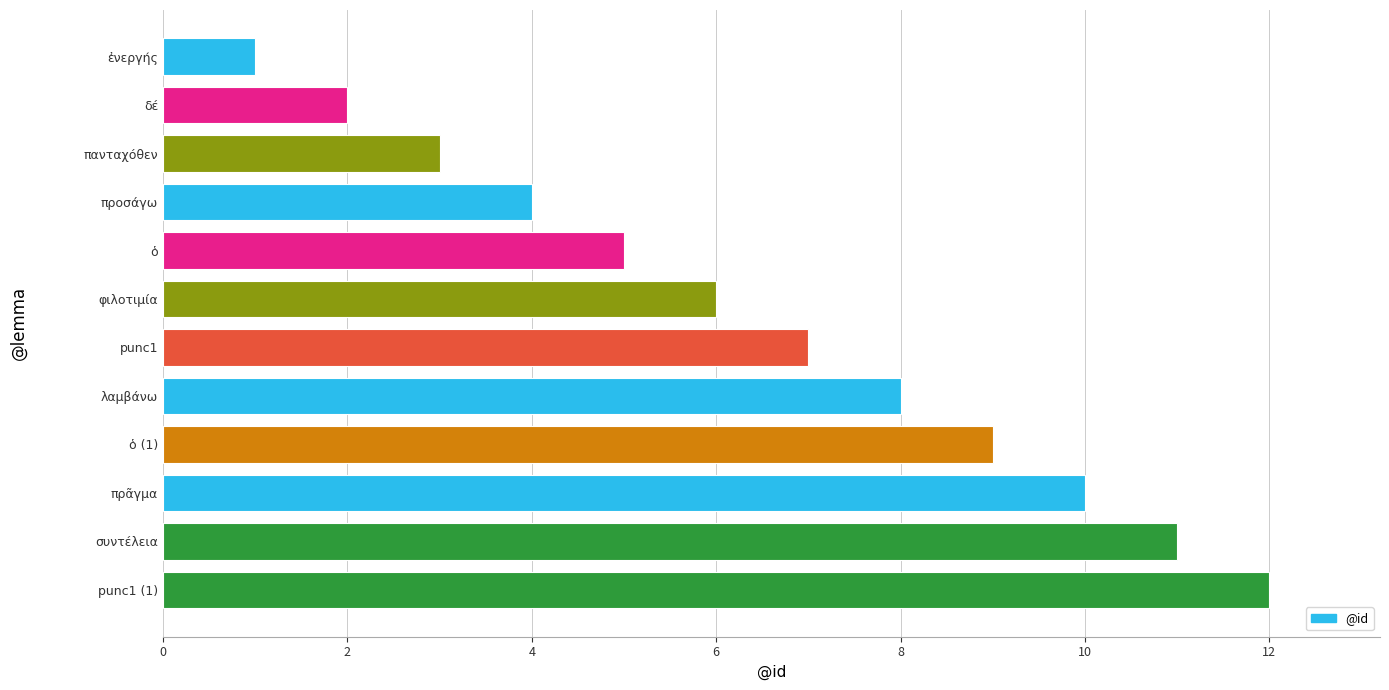

What is the difference between the maximum and minimum values?

11